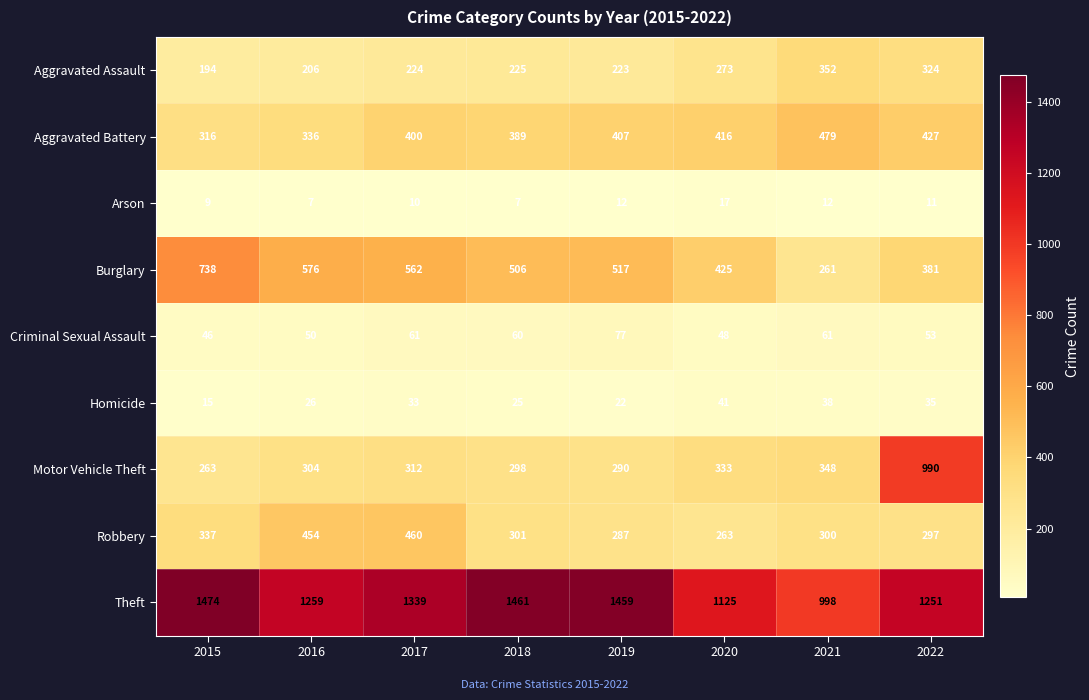

What is the sum of the Aggravated Battery values at 2022 and 2016?

763